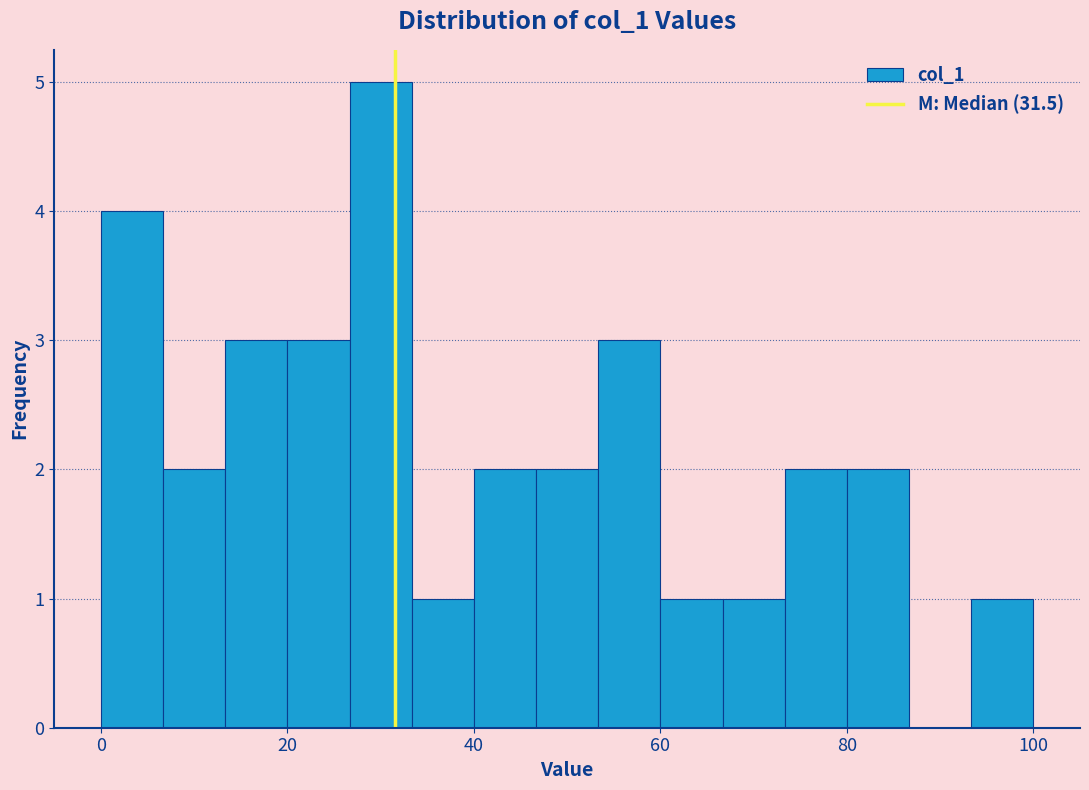

Around what value on the x-axis is the tallest bar? Give the approximate position of its centre, as read against the axis.

30